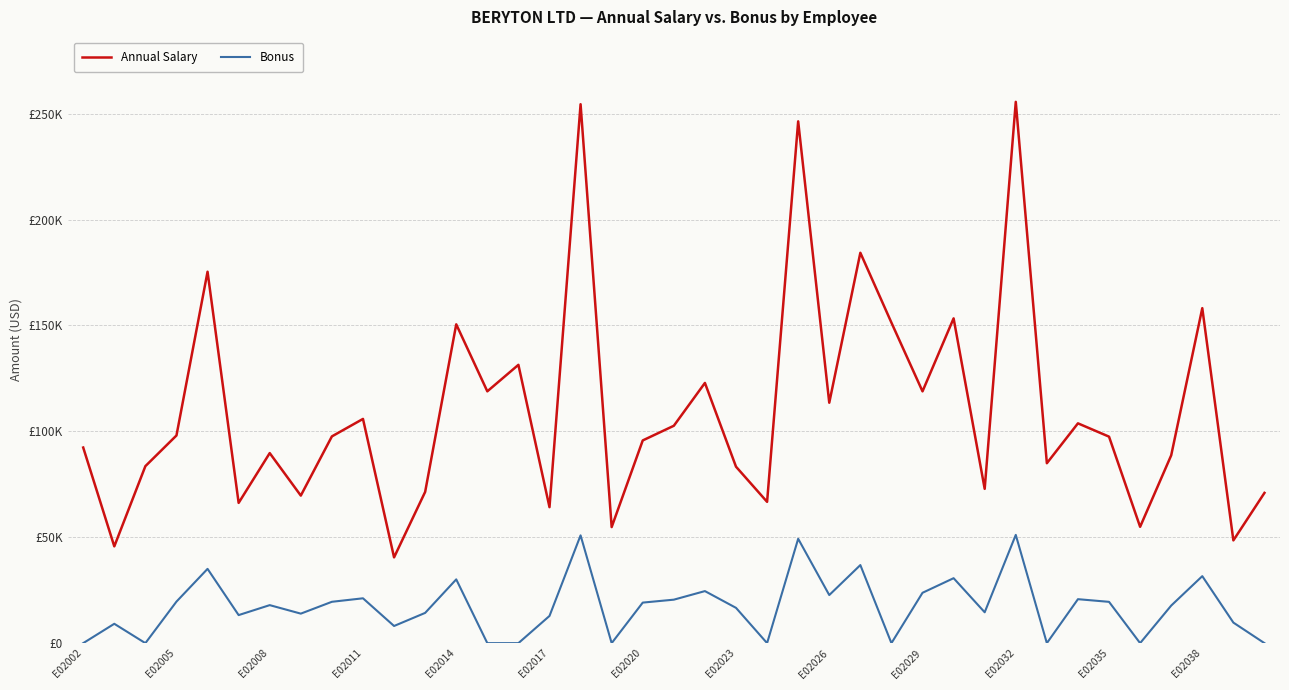

True or false: Bonus and Annual Salary cross at least once.

False